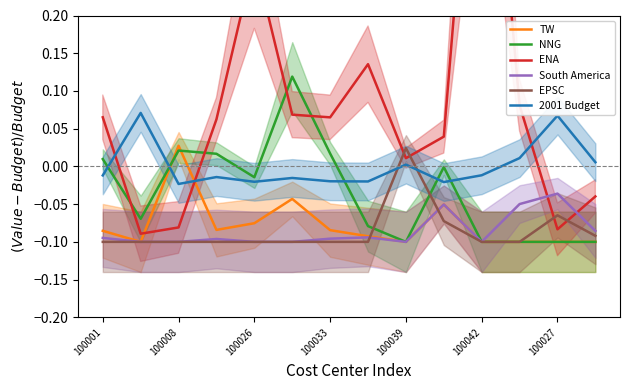

True or false: 2001 Budget has more than 0 points higher than both neighbors.

True